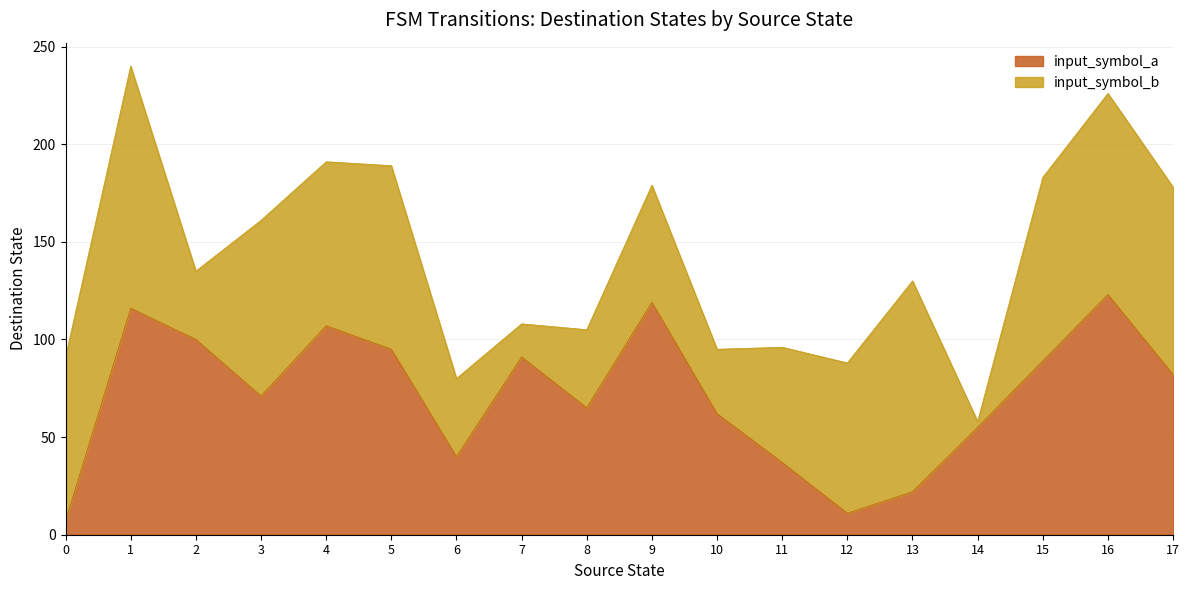

Where is the data nearest to the value 65?

8